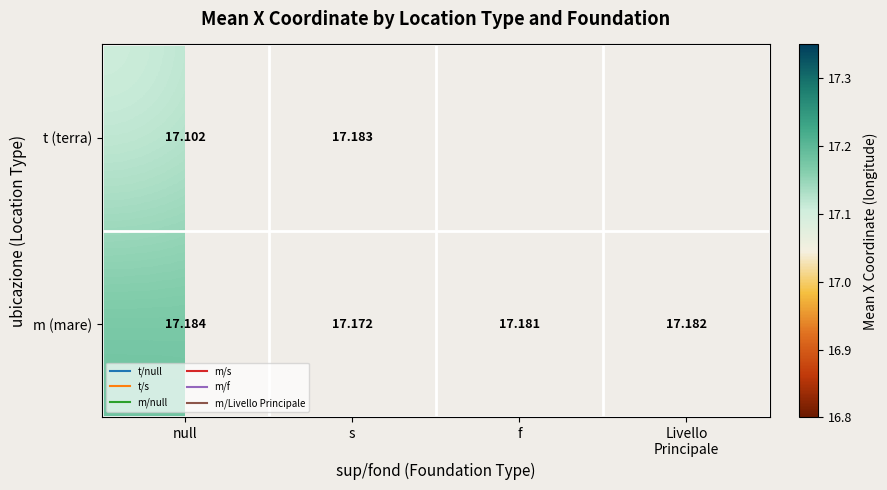

At s, list the series in order from largest to smallest.

t (terra), m (mare)